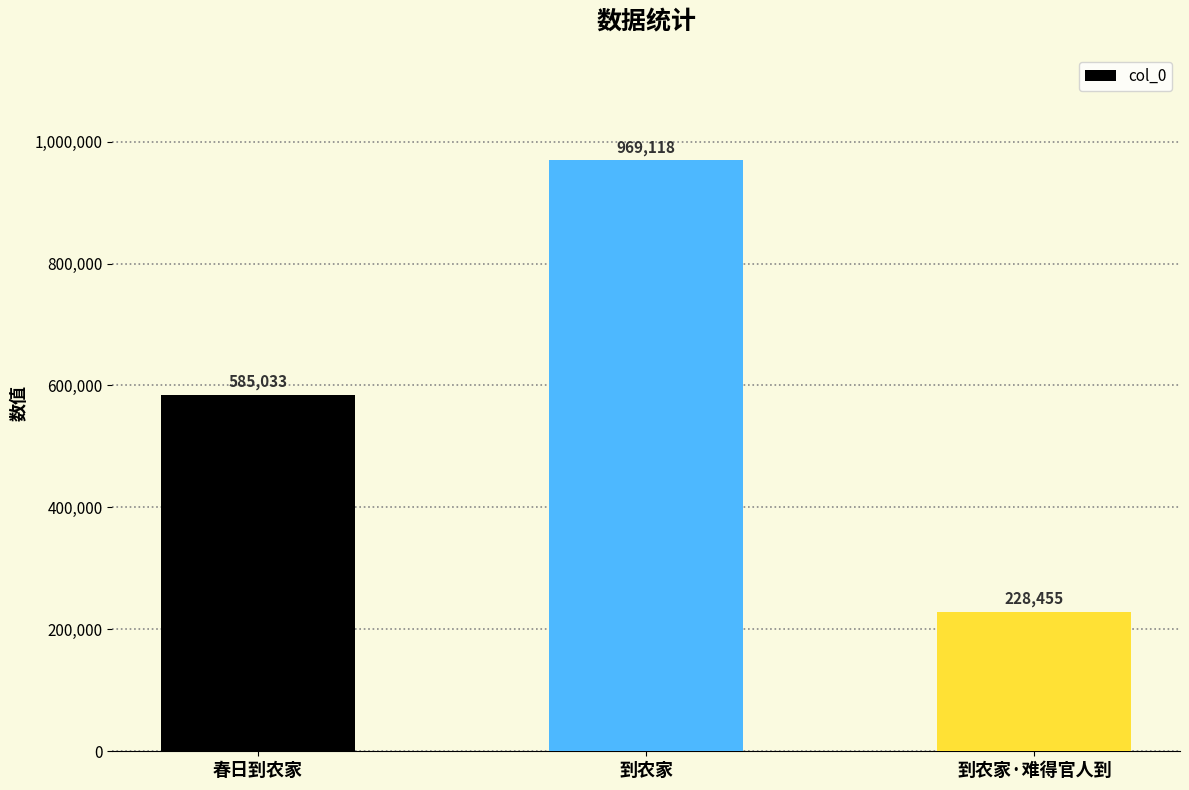

Count the number of categories in the chart.

3